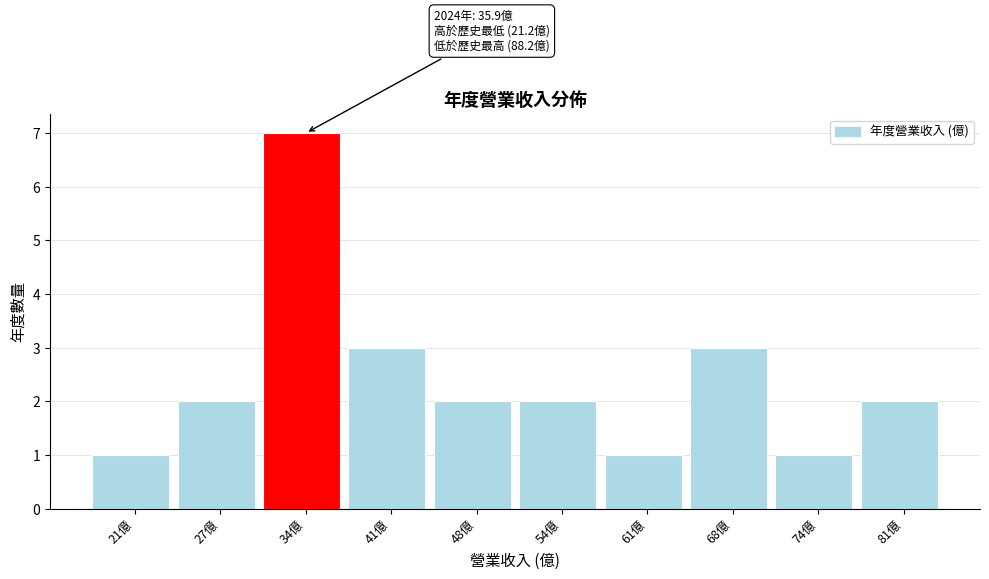

Reading left to right, list all the values displayed in this chart.

1	2	7	3	2	2	1	3	1	2